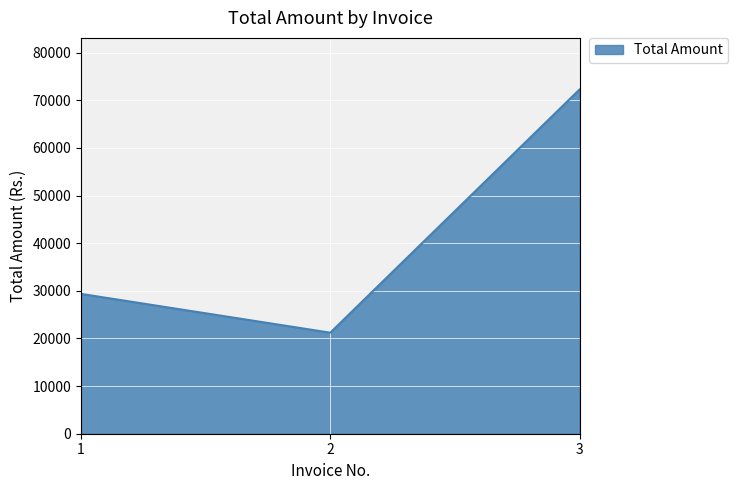

What is the minimum value shown in the chart?

21214.0